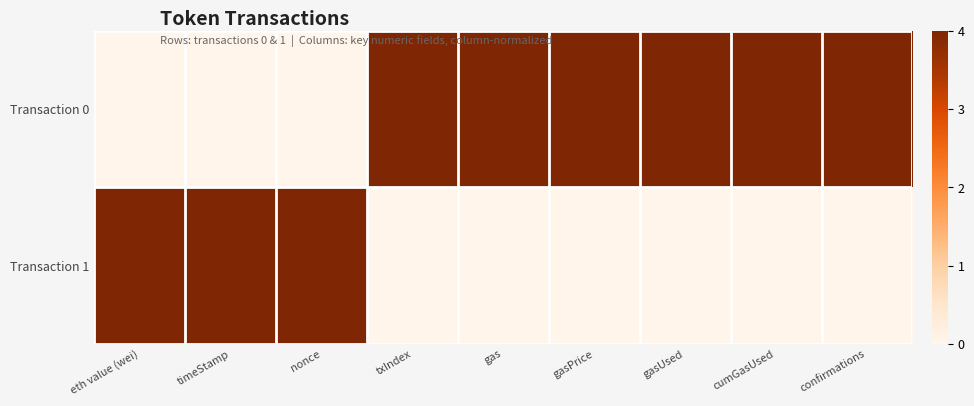

What is the spread (max minus min) of values at gasUsed?

1